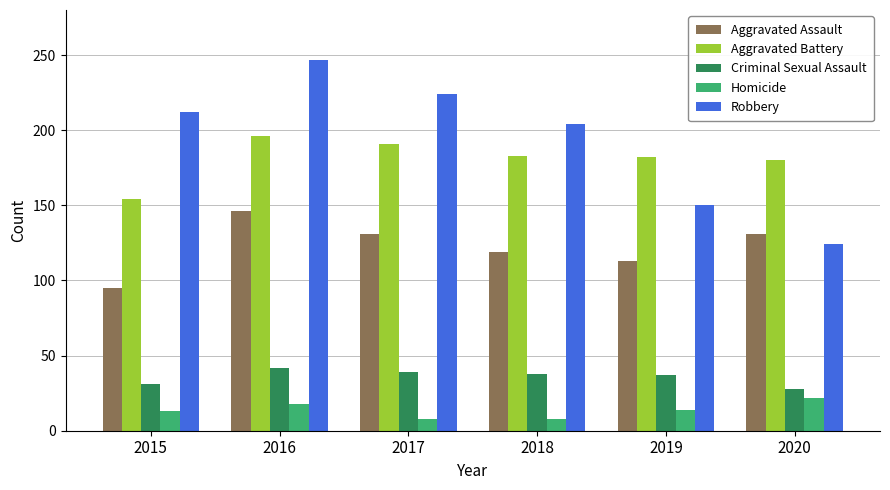

Is it true that Criminal Sexual Assault equals 8 at 2019?

False